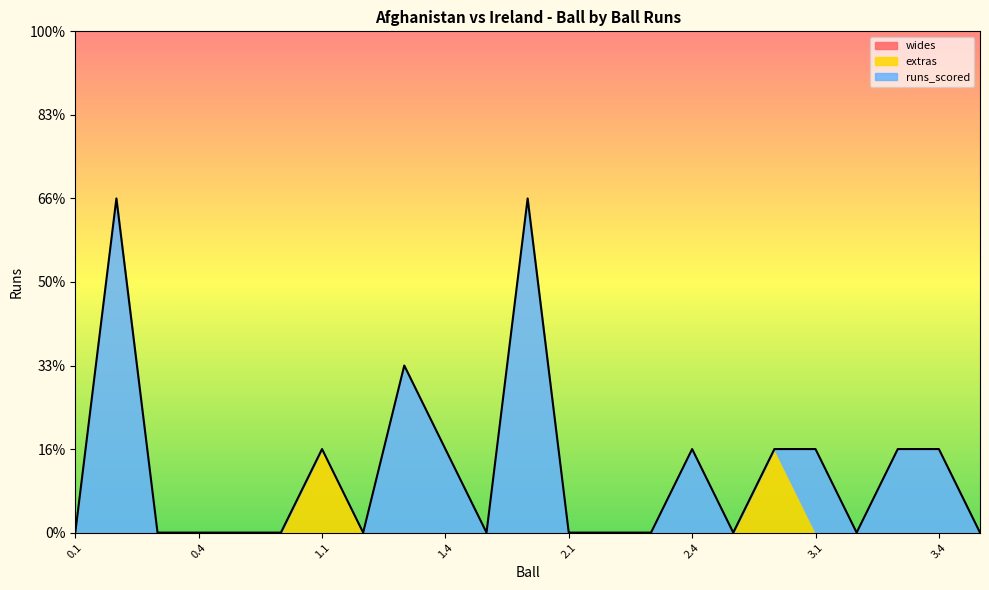

What is the label of the 4th point from the left?

0.4